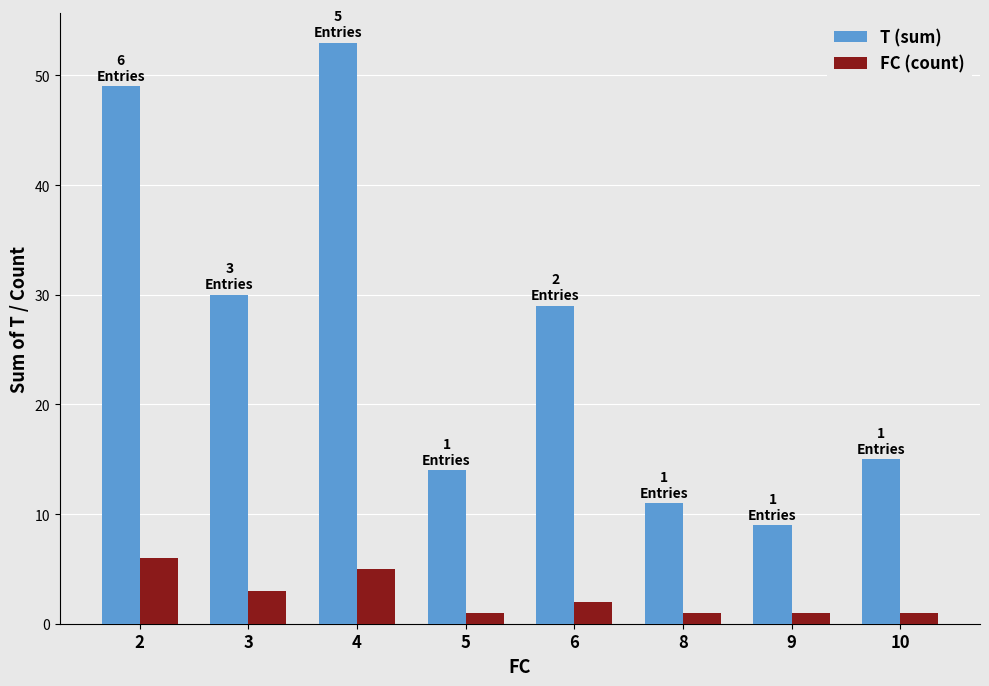

What are all the series names shown in the legend?

T (sum), FC (count)